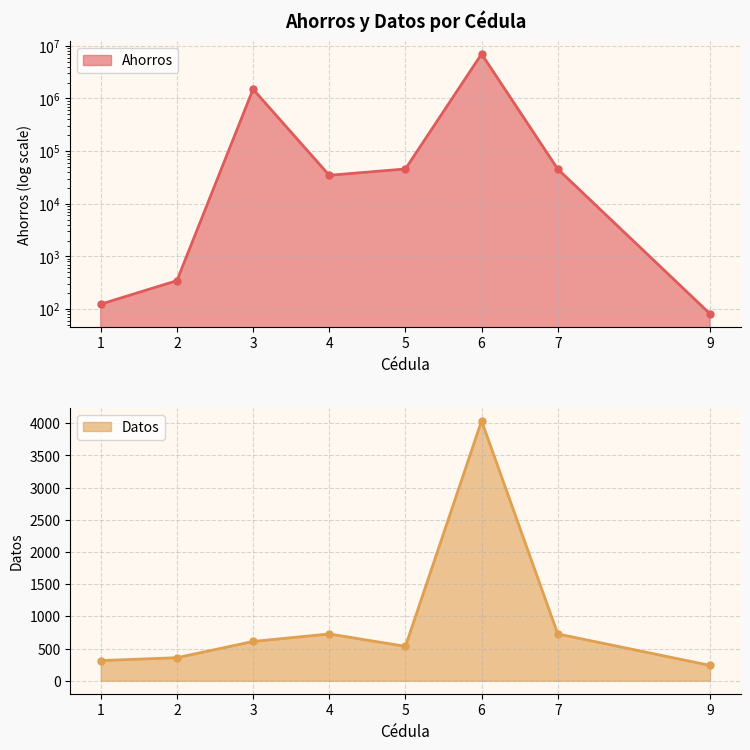

Reading left to right, what are all the values shown in this chart?

Ahorros: 123.5	345.6	1500000.0	34700.0	45800.0	7000500.0	45600.0	80.8
Datos: 313.0	358.0	610.0	727.0	534.0	4038.0	727.0	238.0